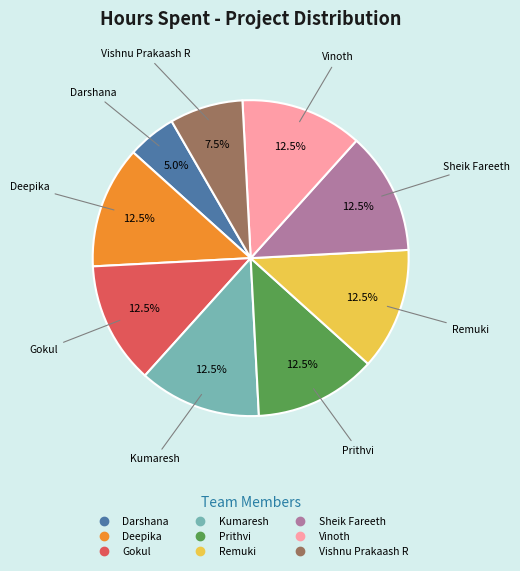

How many slices are in this pie chart?

9